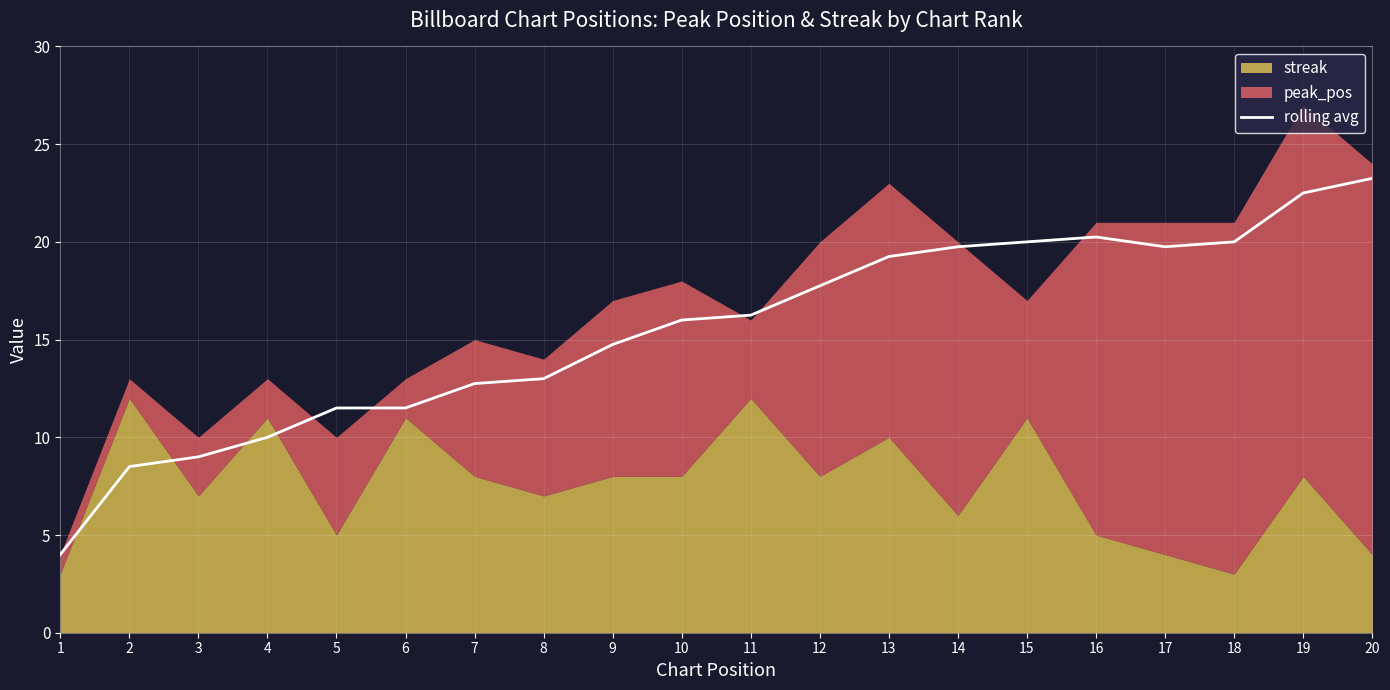

How many points are lower than both their immediate neighbors (excluding endpoints)?

1